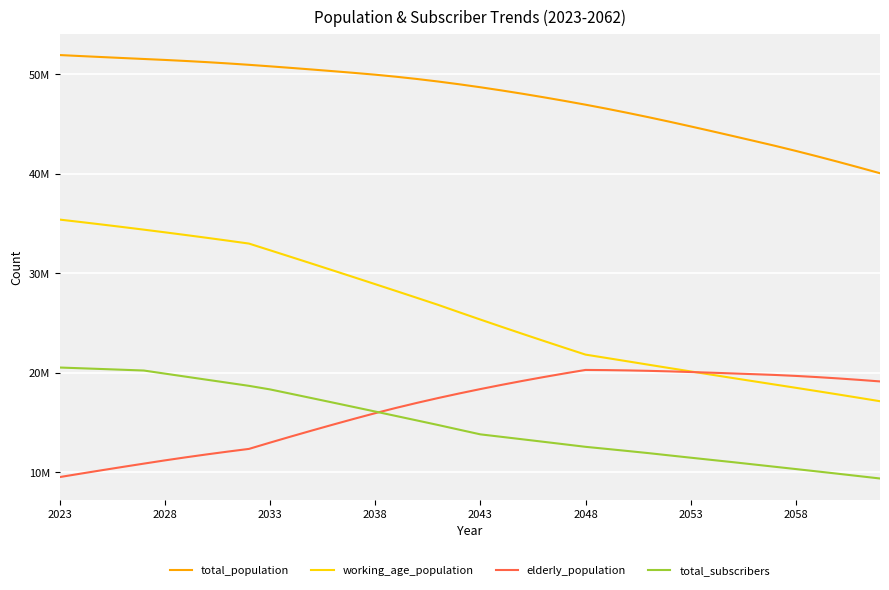

True or false: total_population and working_age_population cross at least once.

False